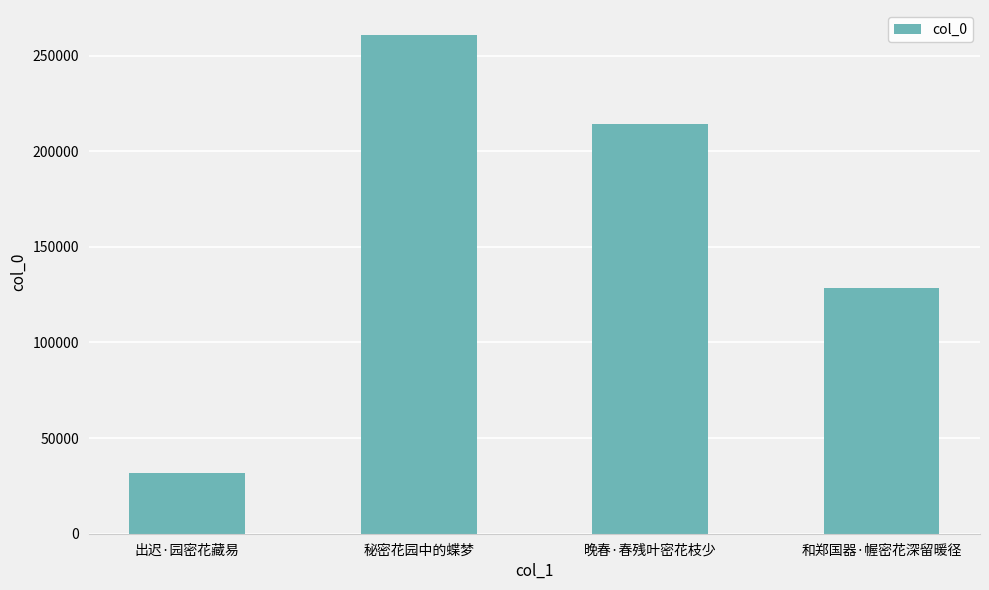

How many bars are there in total?

4